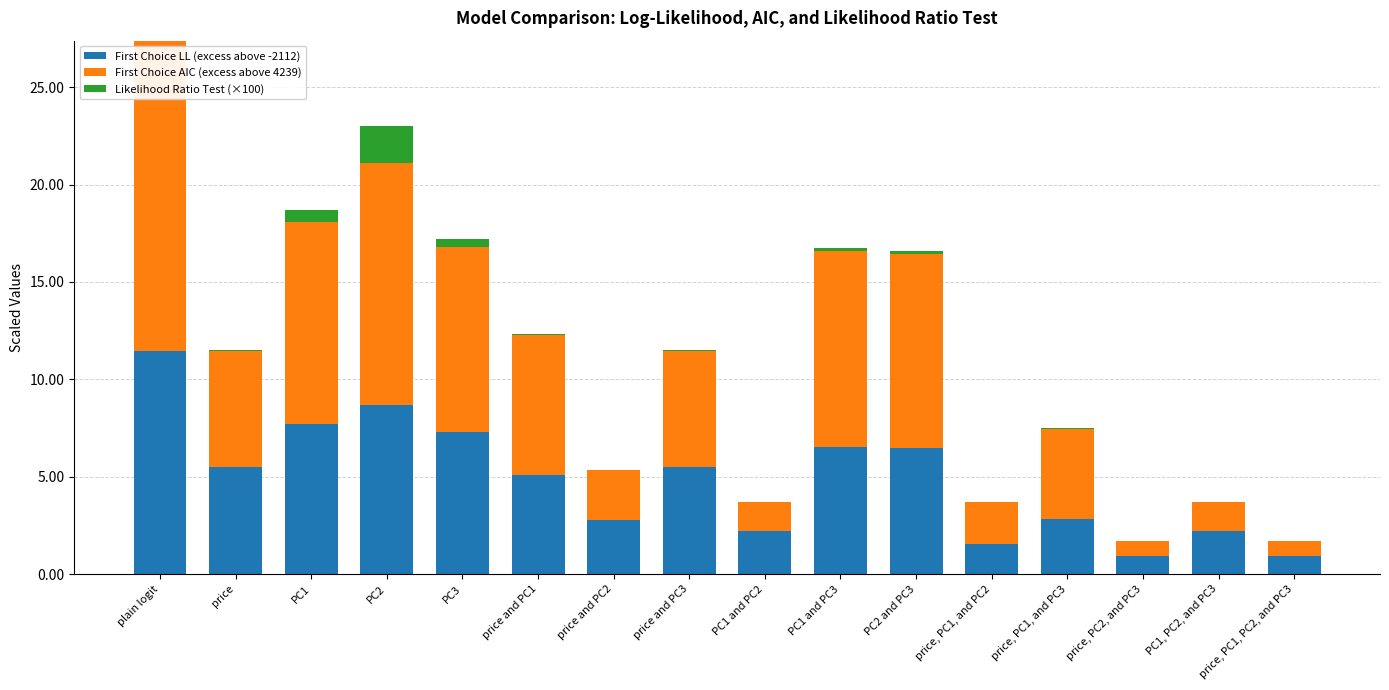

True or false: First Choice LL (excess above -2112) has a value of 4.4 at PC2 and PC3.

False